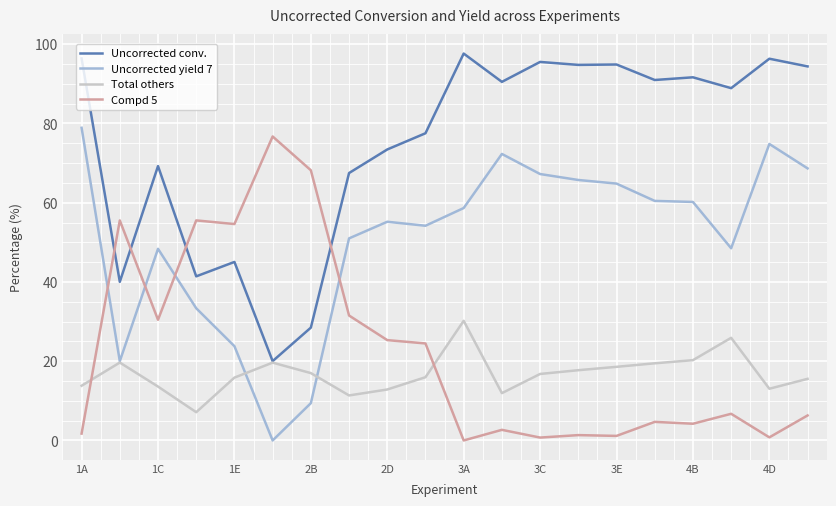

What is the maximum value for Uncorrected conv.?

97.6